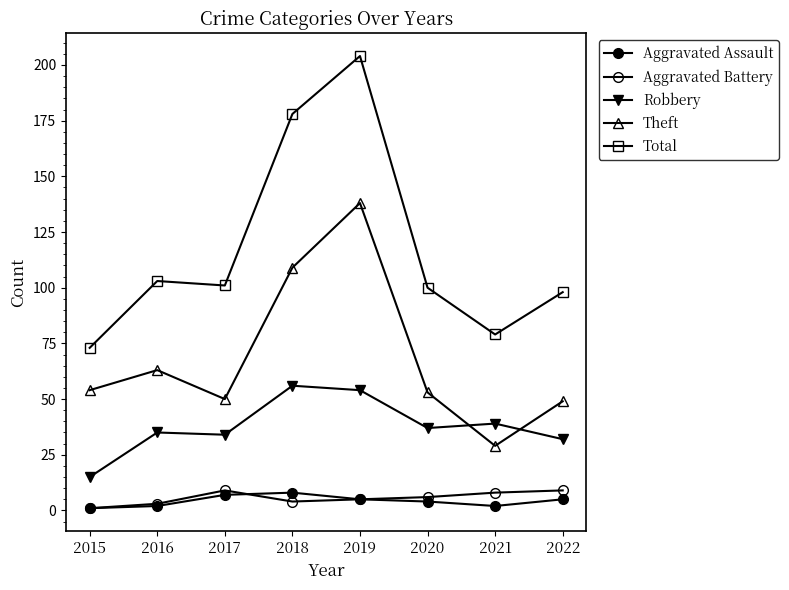

Is this an area chart (filled region under the line)?

No